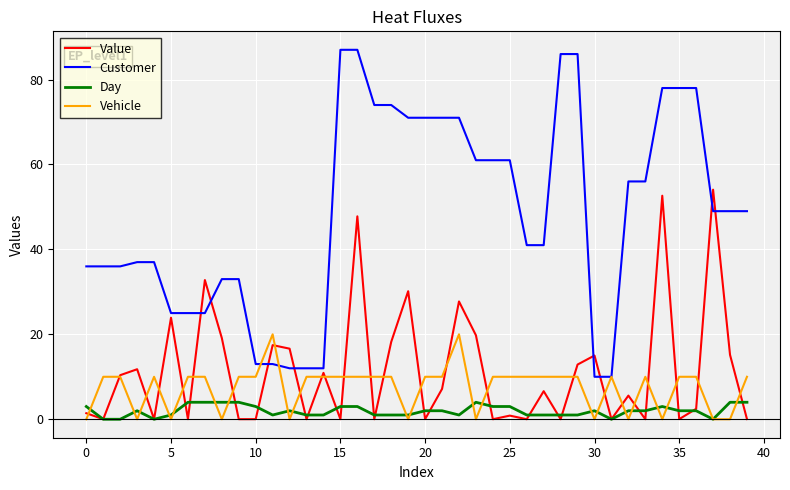

At how many categories does at least one series exceed 64?

13